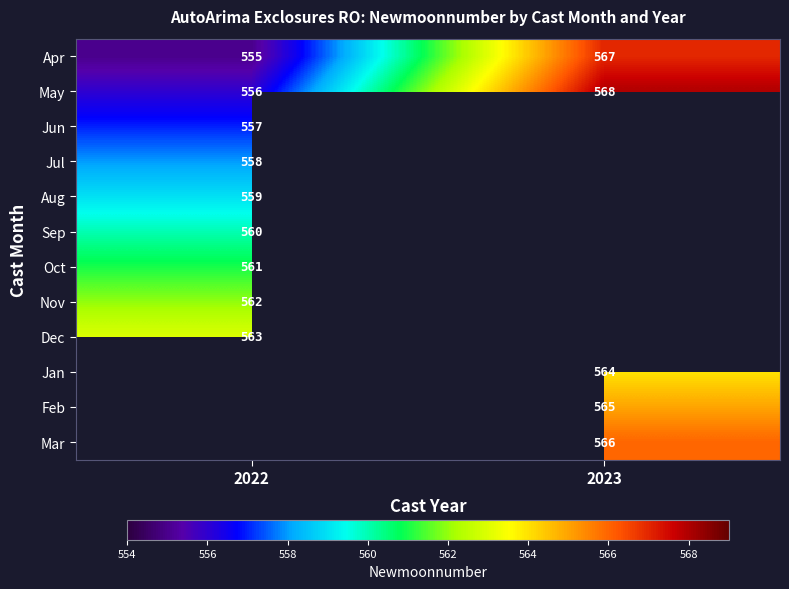

What is the sum of the May values at 2022 and 2023?

1124